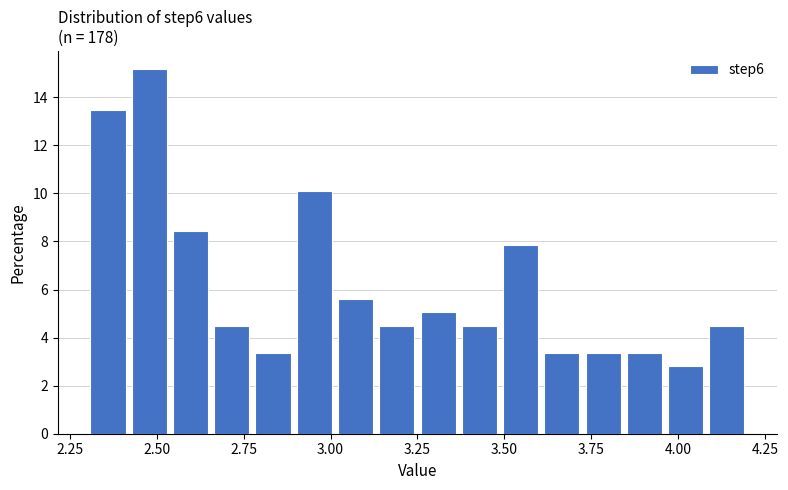

Read against the x-axis, roughly where is the centre of the tallest bar?

2.50